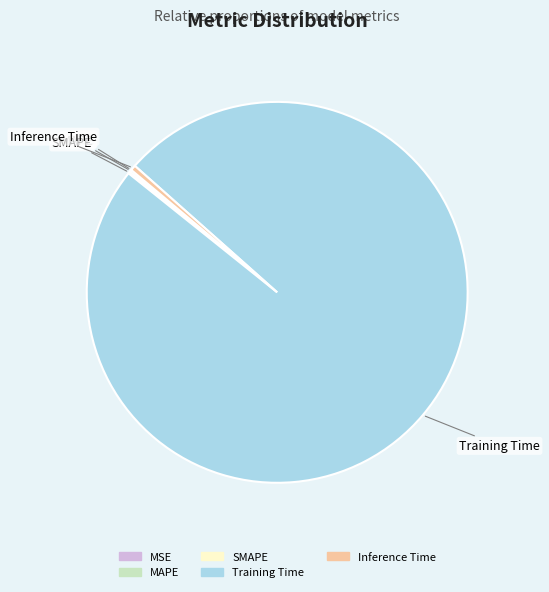

Between Training Time and Inference Time, which is larger?

Training Time